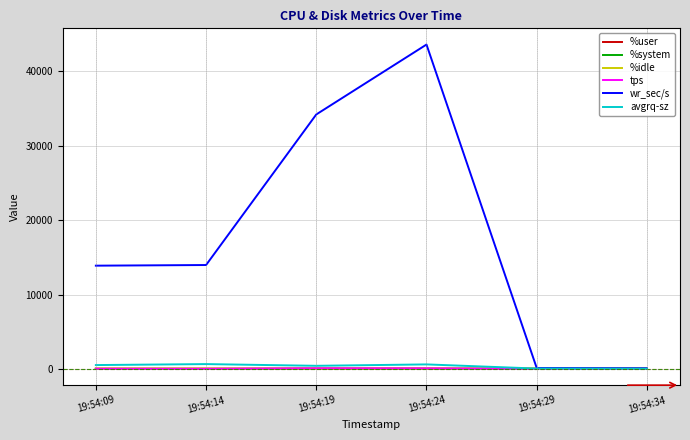

Which series has the largest total across all categories?

wr_sec/s